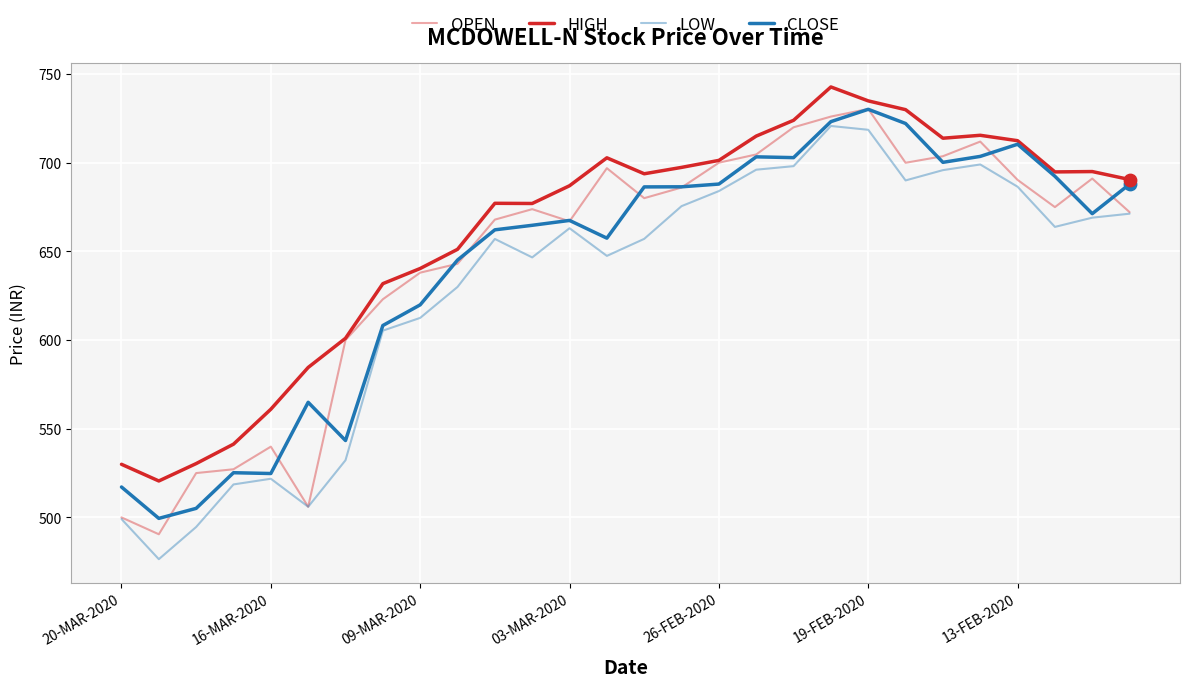

Which series has the largest total across all categories?

HIGH